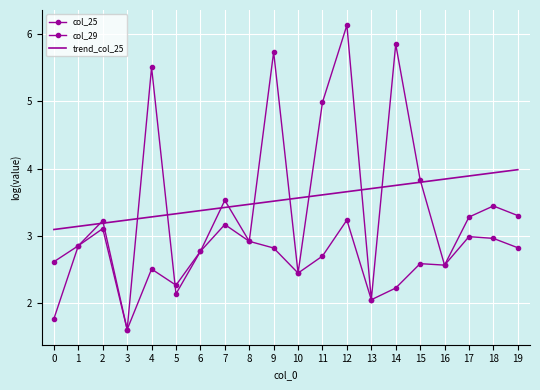

What are all the series names shown in the legend?

col_25, col_29, trend_col_25